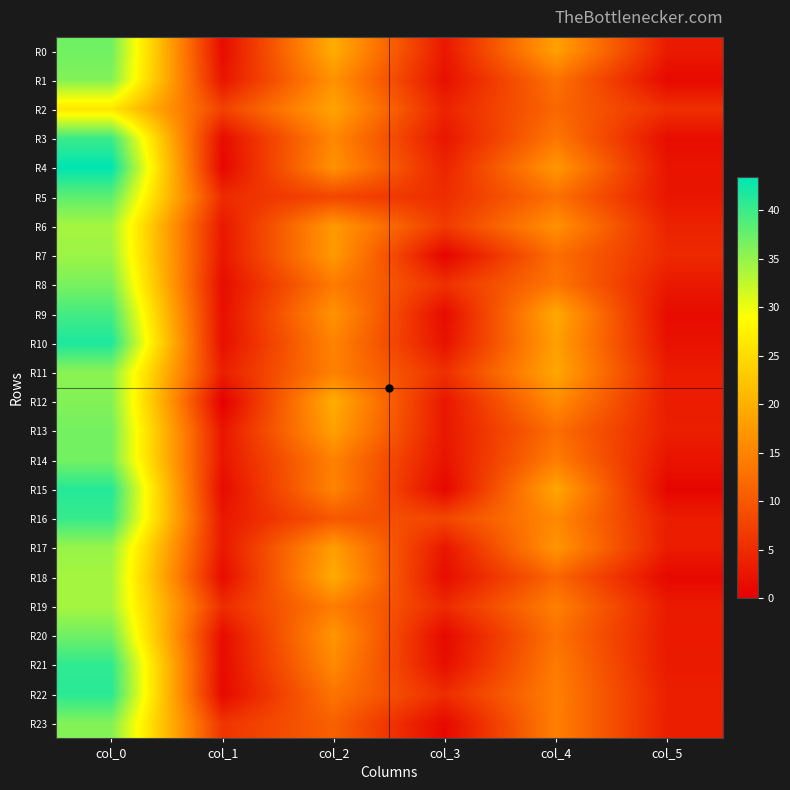

Rank the series at col_4 from highest to lowest value.

R9, R11, R15, R0, R10, R4, R17, R6, R12, R16, R19, R22, R23, R14, R21, R3, R8, R1, R20, R5, R7, R13, R2, R18